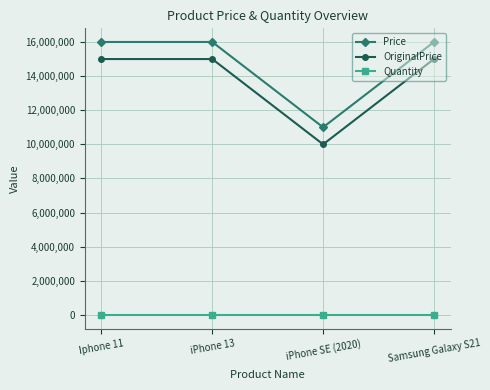

What is the difference between the second highest and minimum values in the Price series?

5000000